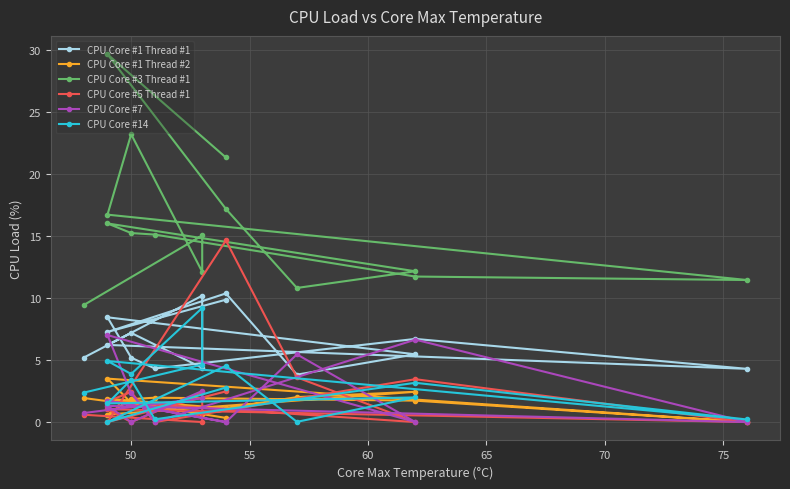

What is the value of the CPU Core #1 Thread #1 point at the 12th from the left?

7.2